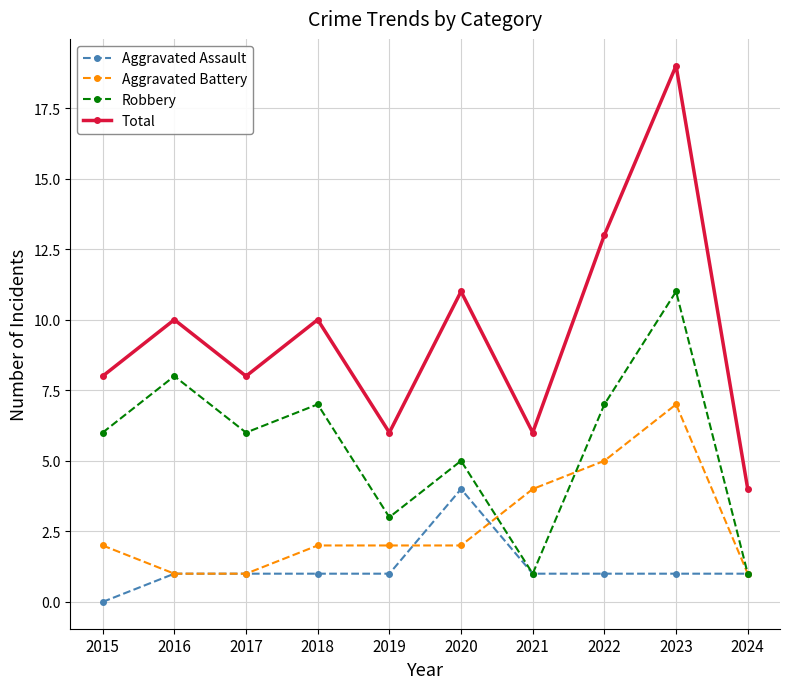

Which series has the largest range (max minus min)?

Total